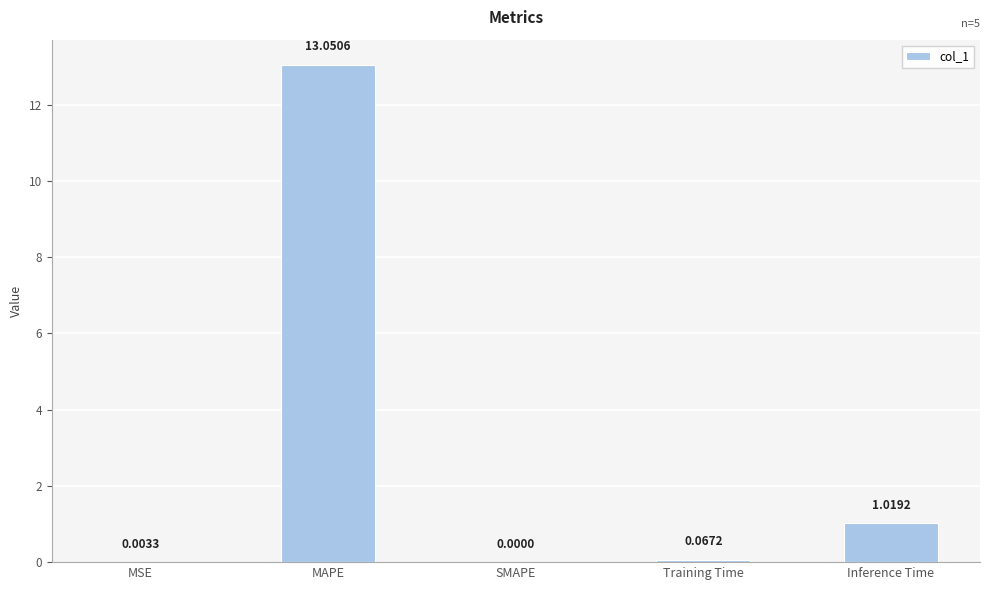

What is the maximum value shown in the chart?

13.1